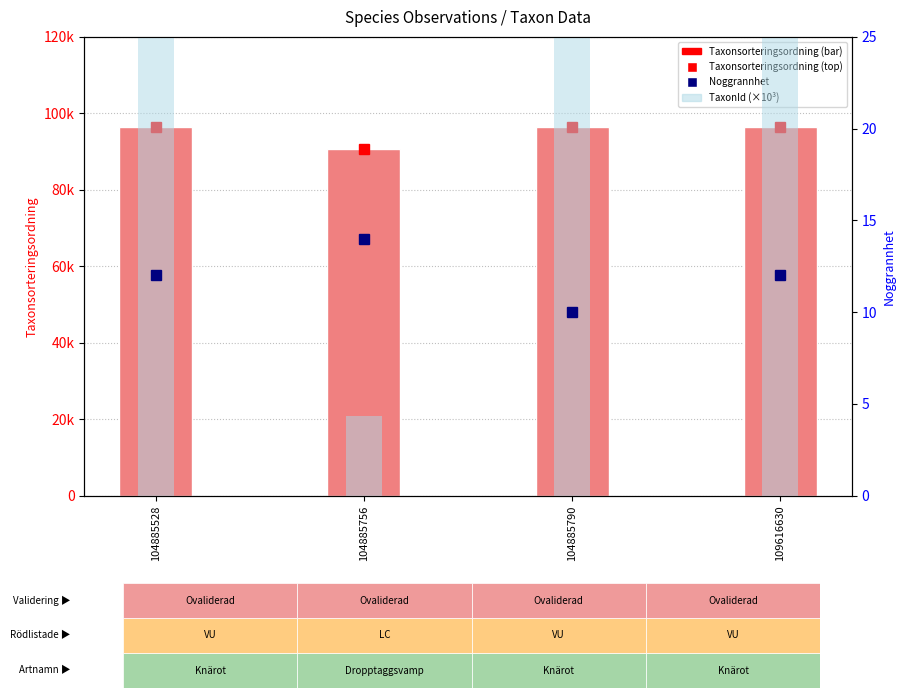

Reading left to right, transcribe all the data shown in this chart.

Taxonsorteringsordning: 104885528=96334.0	104885756=90653.0	104885790=96334.0	109616630=96334.0
Noggrannhet: 104885528=12.0	104885756=14.0	104885790=10.0	109616630=12.0
TaxonId (×10³): 104885528=220.8	104885756=4.4	104885790=220.8	109616630=220.8